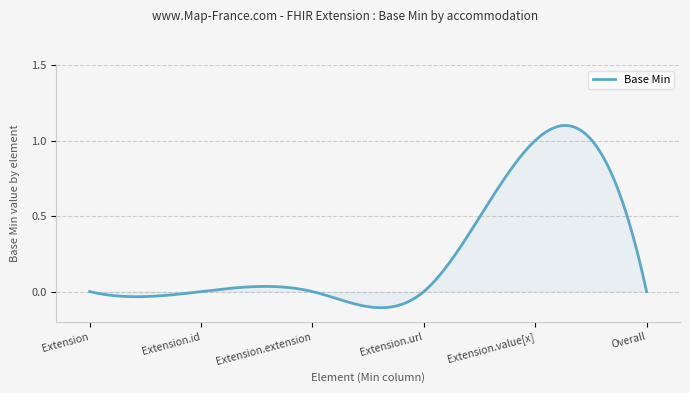

What is the sum of all values?

75.7